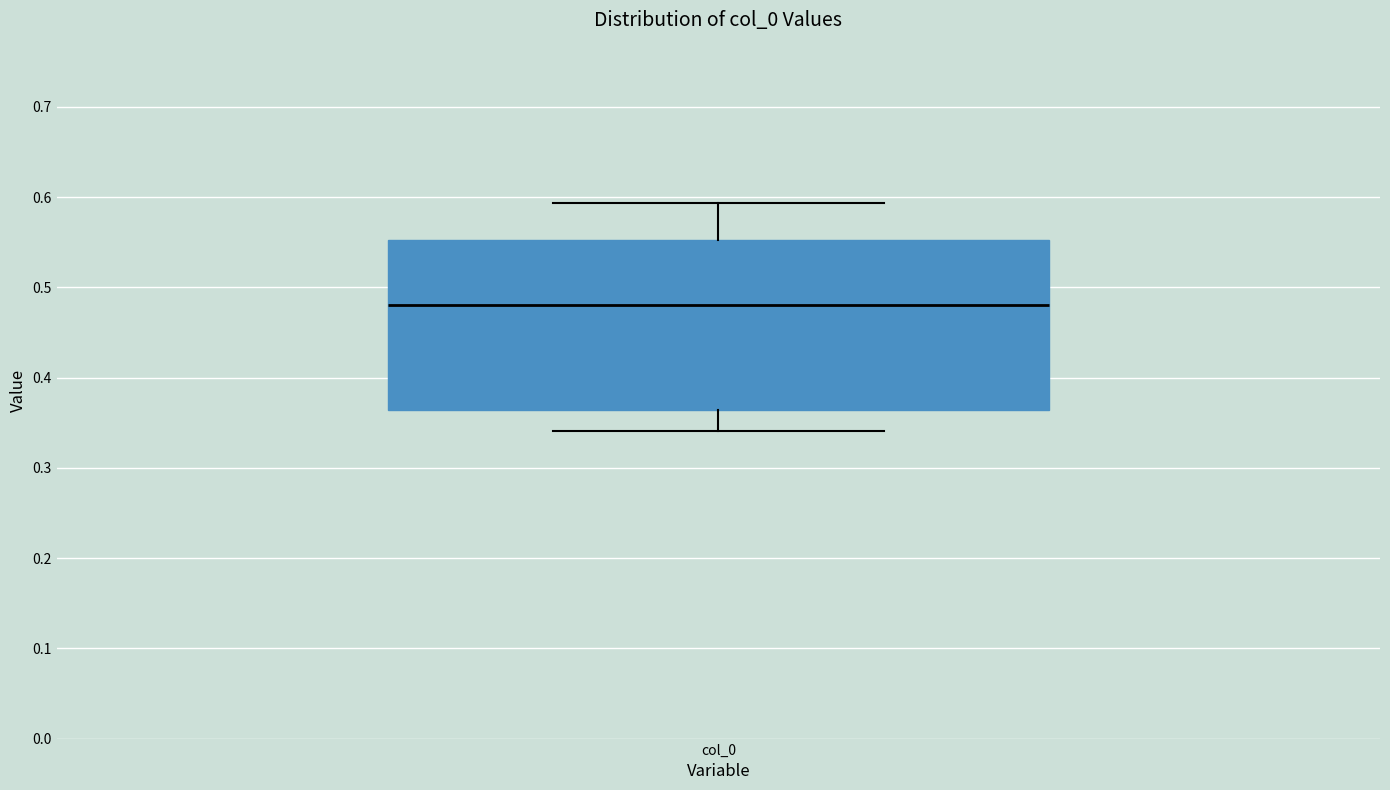

Where is the upper edge of the box for col_0 on the y-axis? The values are not printed on the chart, so give them approximately, as read against the axis.

0.55